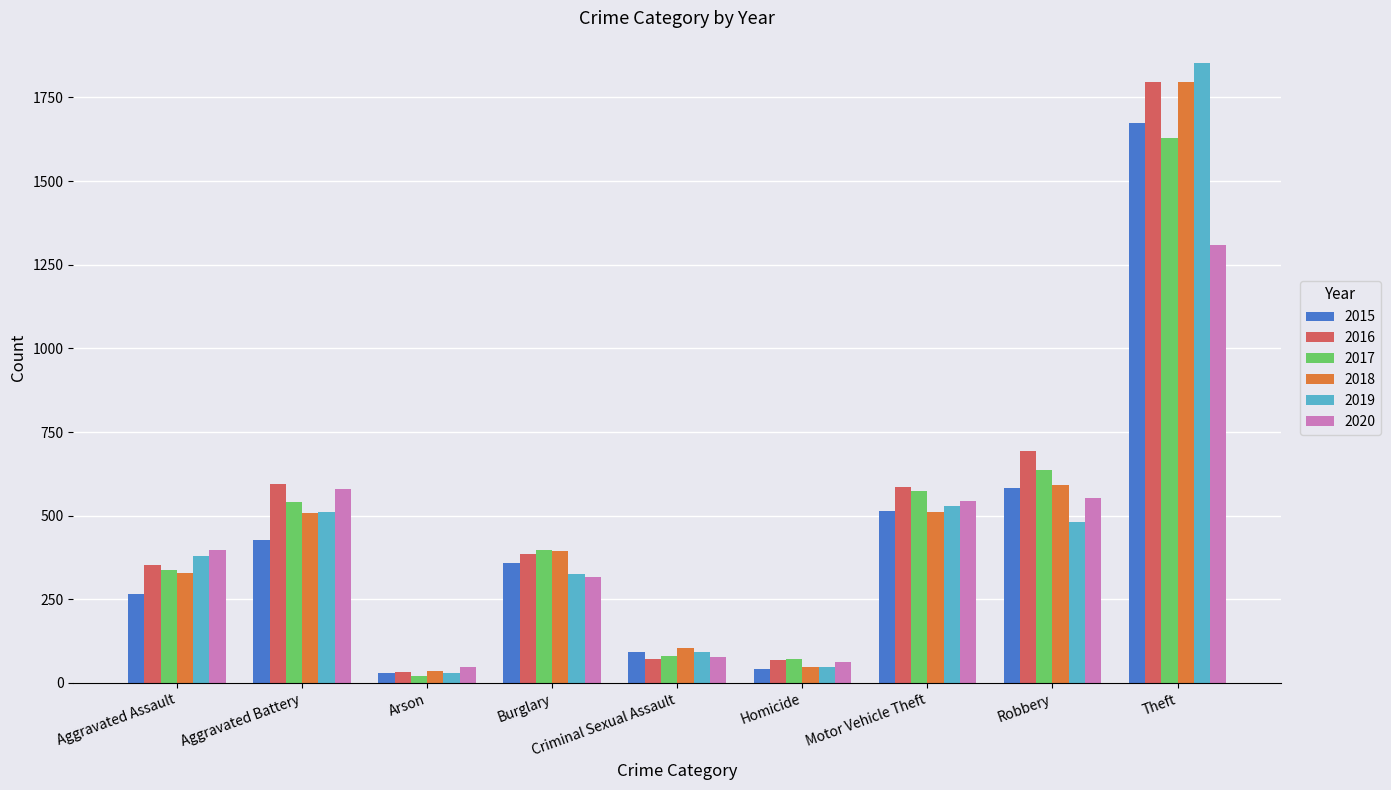

Count the number of categories in the chart.

9